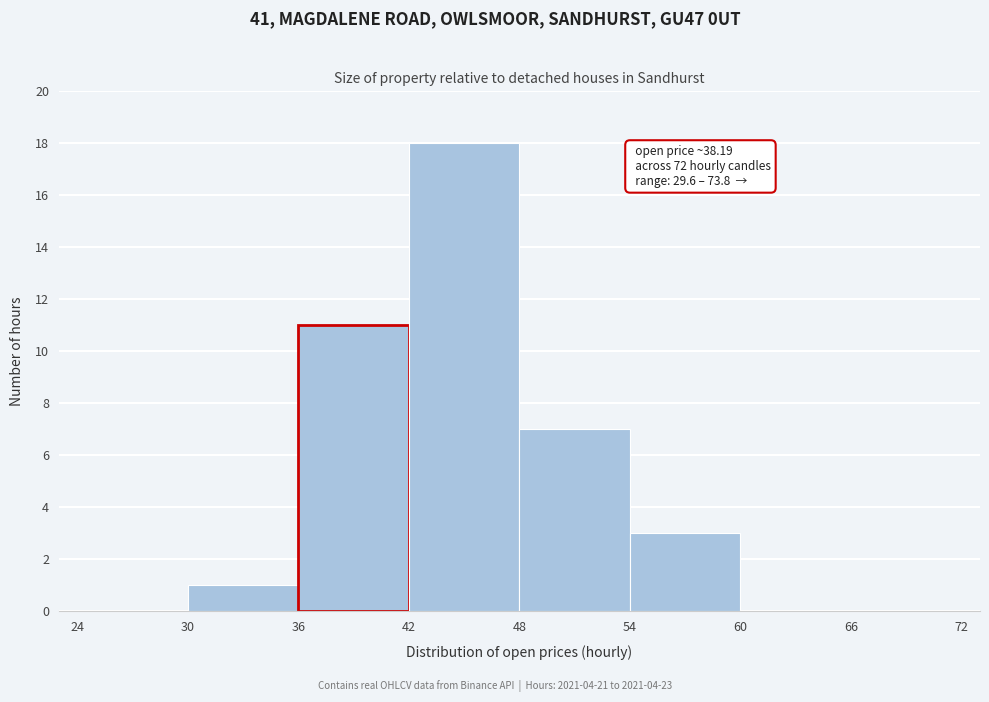

Which range on the x-axis has the tallest bar?

42 to 48